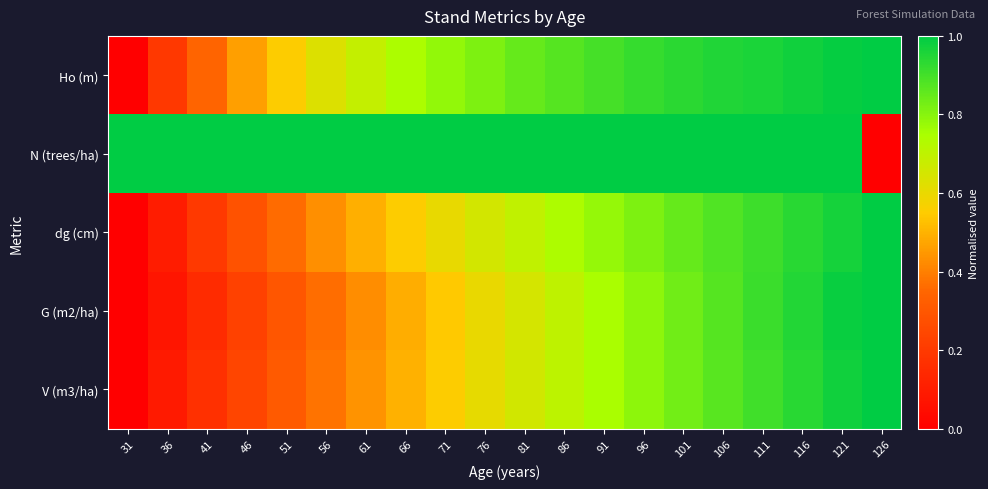

Rank the series by their maximum value, from highest to lowest.

V (m3/ha), G (m2/ha), N (trees/ha), dg (cm), Ho (m)